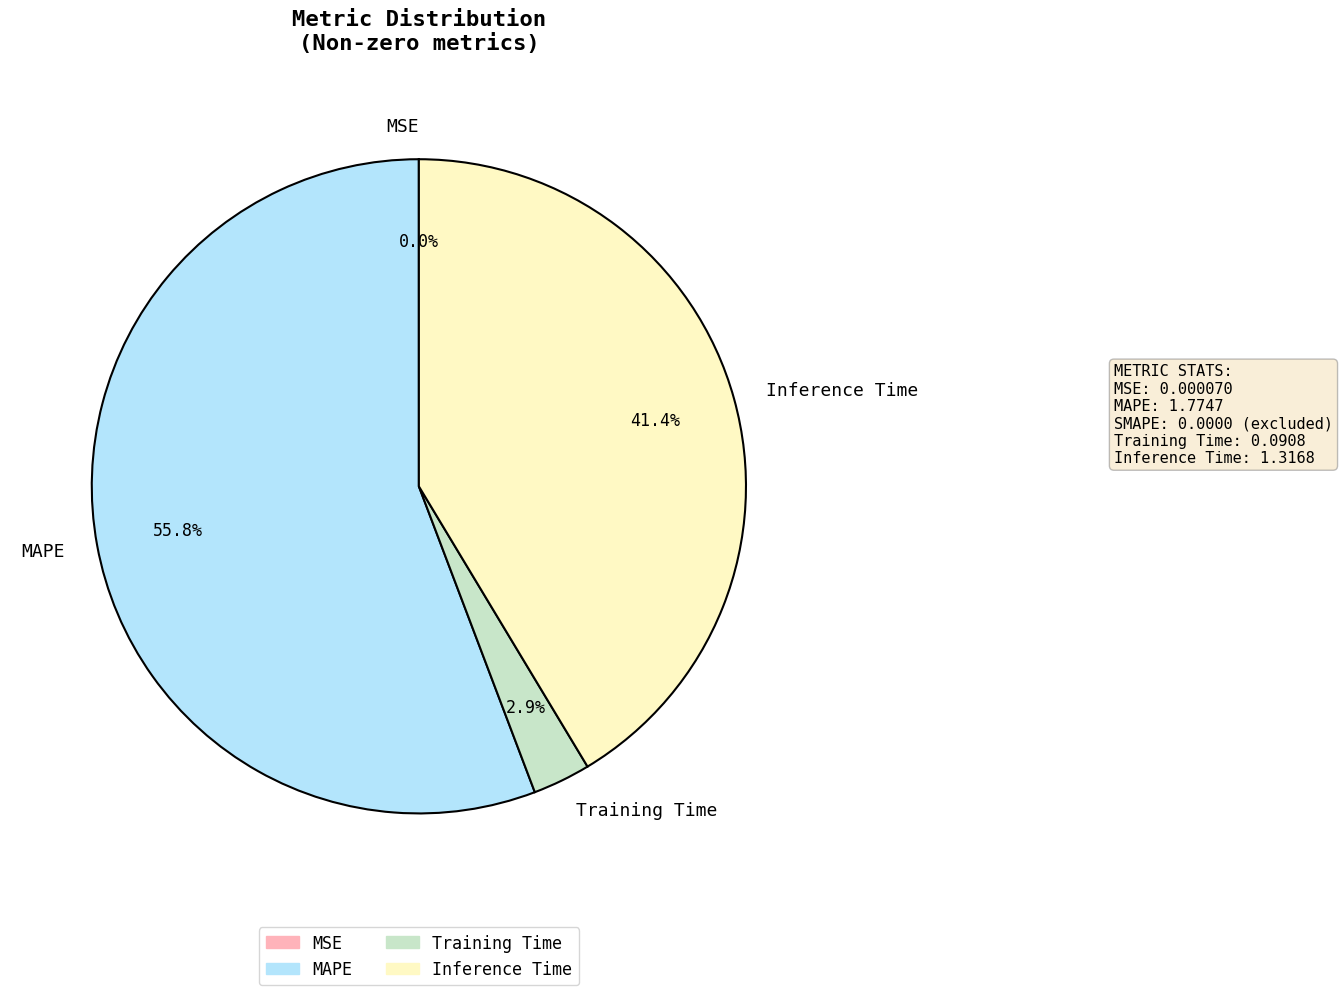

To the nearest percent, what portion does MAPE represent?

56%